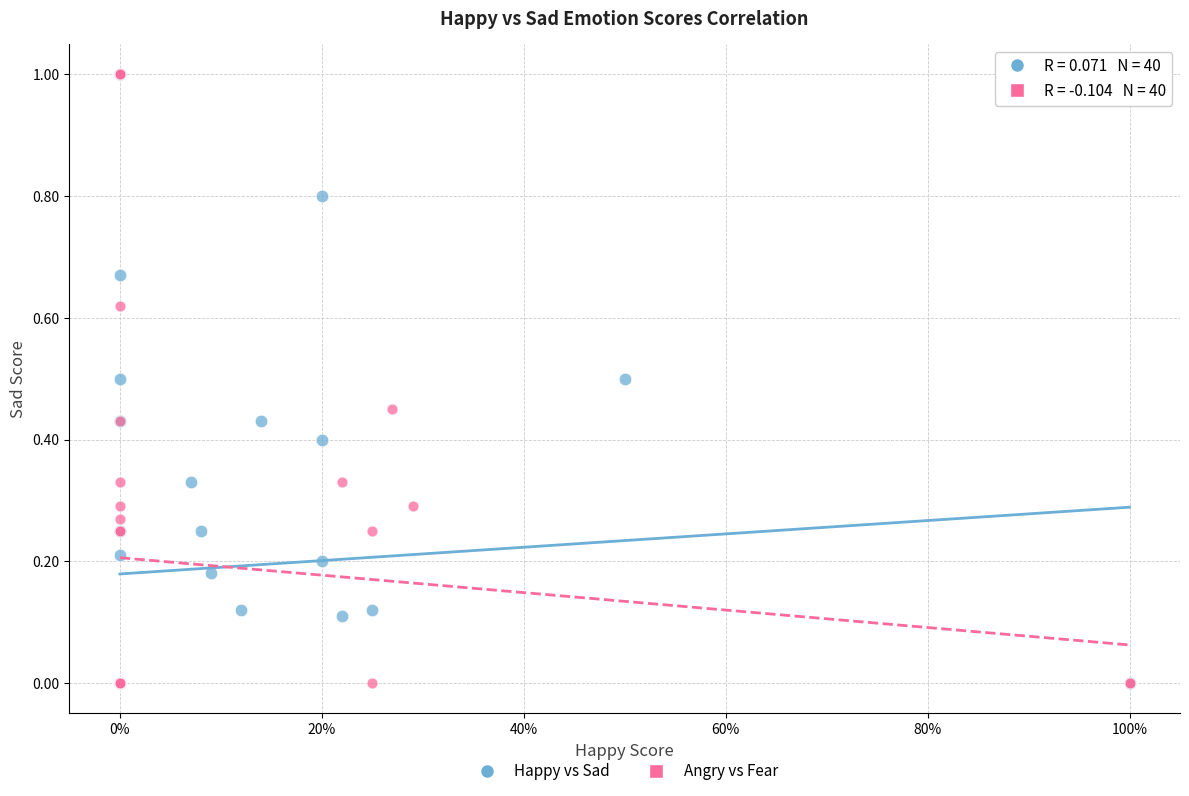

What are all the series names shown in the legend?

Happy vs Sad, Angry vs Fear